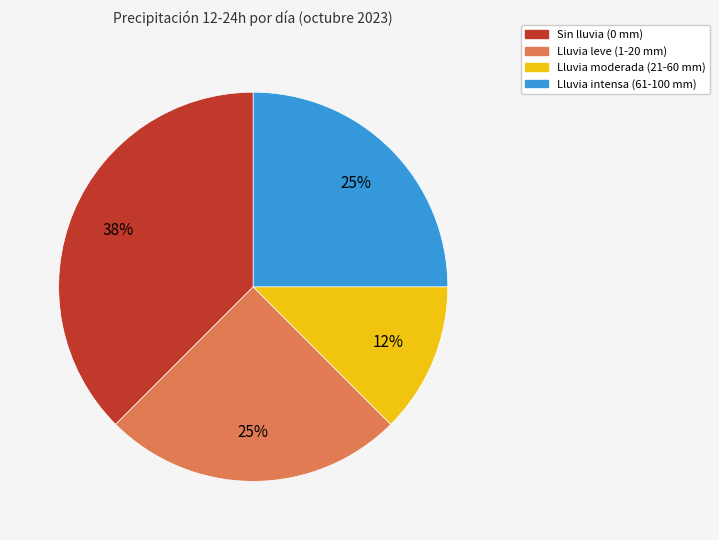

How many slices are in this pie chart?

4